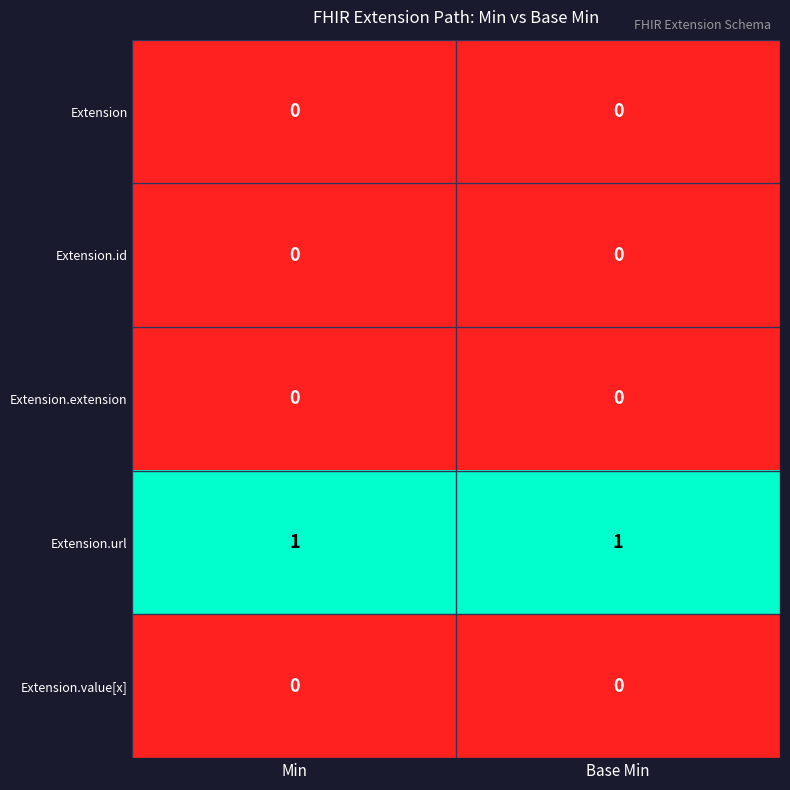

Which series has the largest total across all categories?

Extension.url